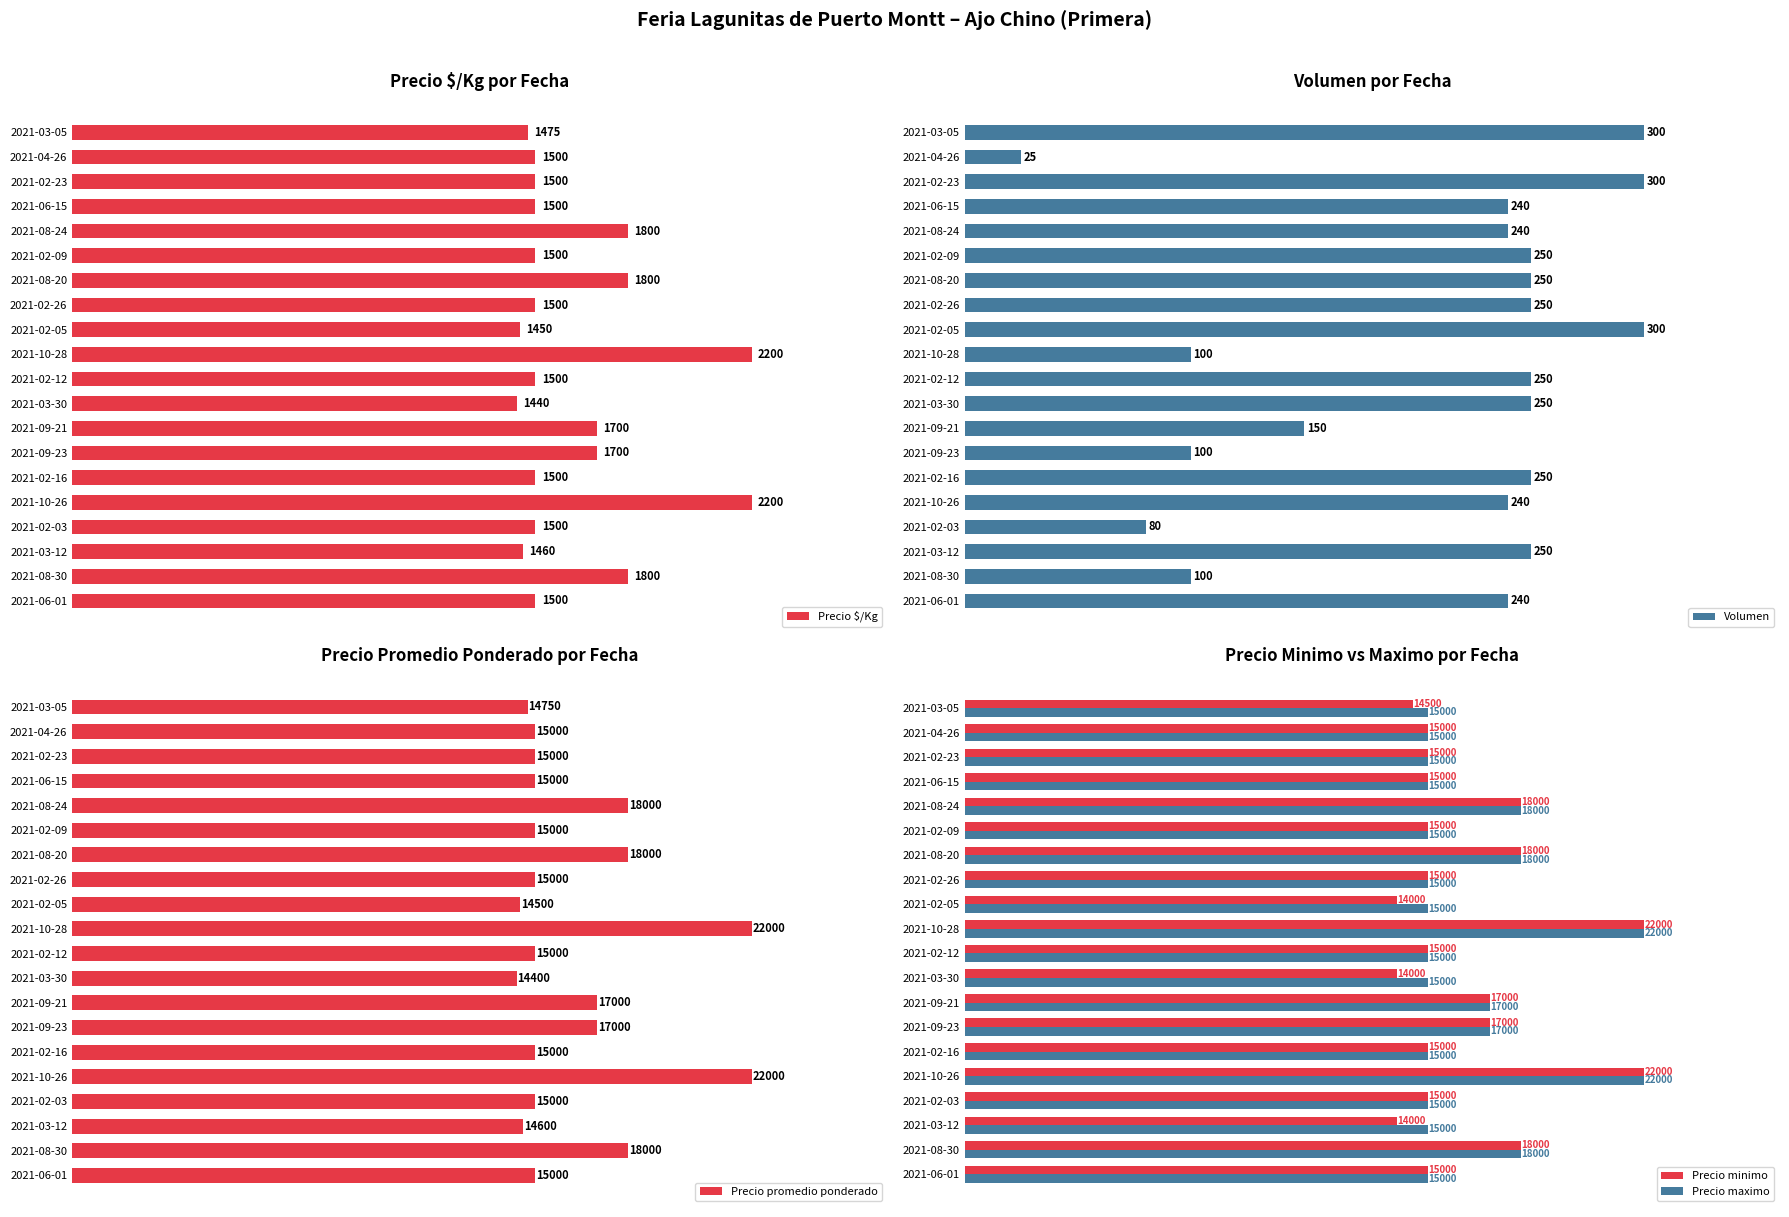

What is the maximum value shown in the chart?

22000